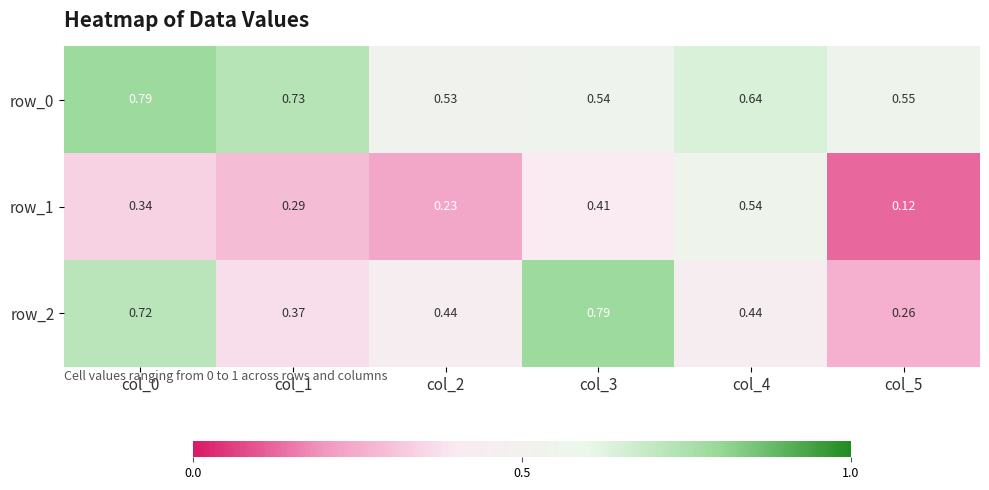

Rank the series by their average value, from lowest to highest.

row_1, row_2, row_0